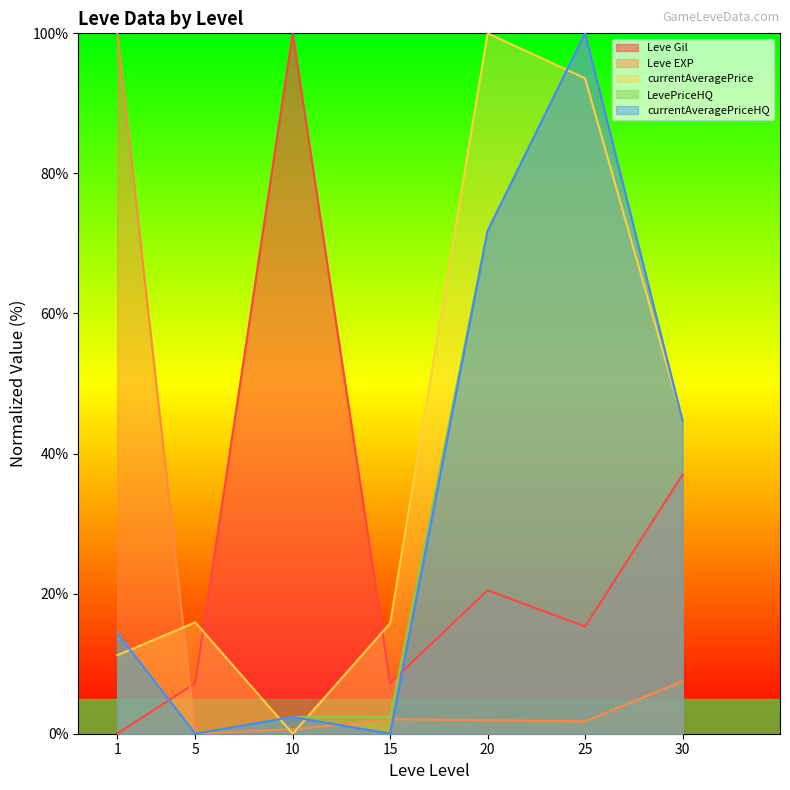

How many positive values does the Leve EXP series have?

6